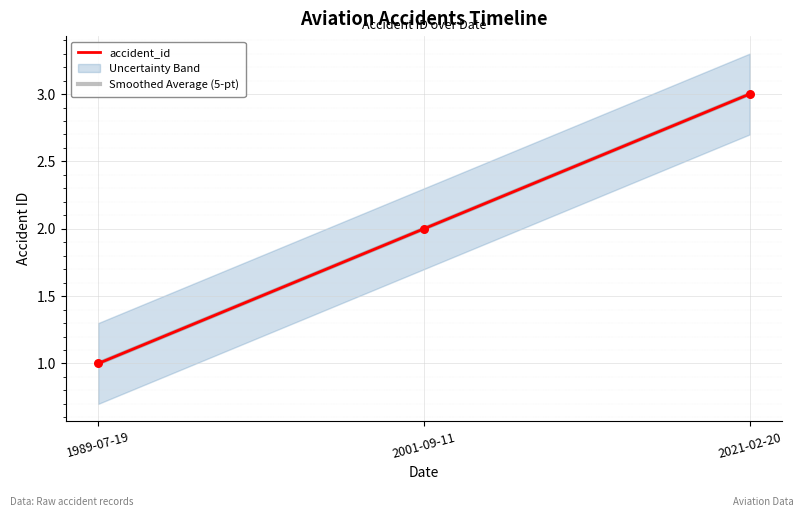

Is the value of accident_id at 2001-09-11 greater than the value of Smoothed Average (5-pt) at 1989-07-19?

Yes